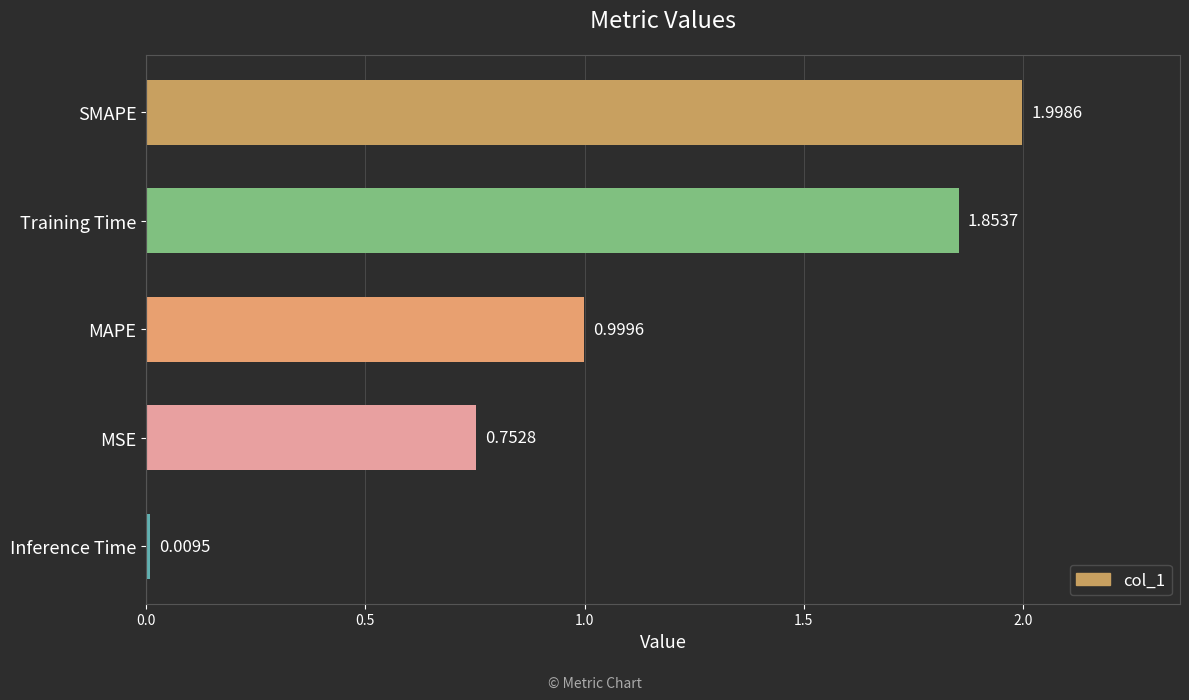

Which has a higher value, MSE or SMAPE?

SMAPE